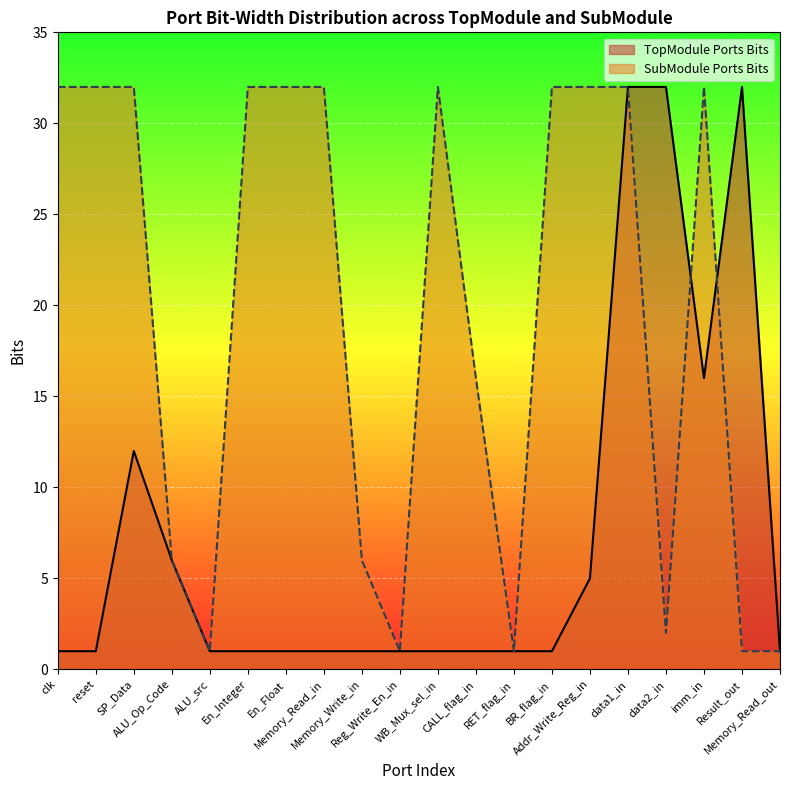

What is the label of the 18th point from the left?

imm_in